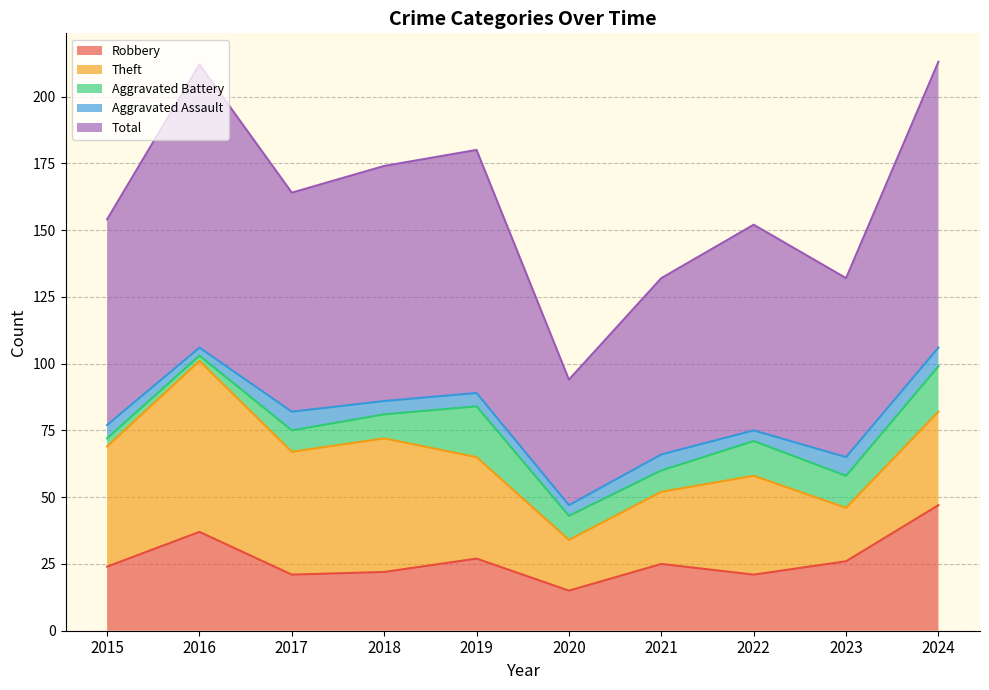

Reading right to left, list all the values displayed in this chart.

Robbery: 2024=47	2023=26	2022=21	2021=25	2020=15	2019=27	2018=22	2017=21	2016=37	2015=24
Theft: 2024=35	2023=20	2022=37	2021=27	2020=19	2019=38	2018=50	2017=46	2016=64	2015=45
Aggravated Battery: 2024=17	2023=12	2022=13	2021=8	2020=9	2019=19	2018=9	2017=8	2016=2	2015=3
Aggravated Assault: 2024=7	2023=7	2022=4	2021=6	2020=4	2019=5	2018=5	2017=7	2016=3	2015=5
Total: 2024=107	2023=67	2022=77	2021=66	2020=47	2019=91	2018=88	2017=82	2016=106	2015=77